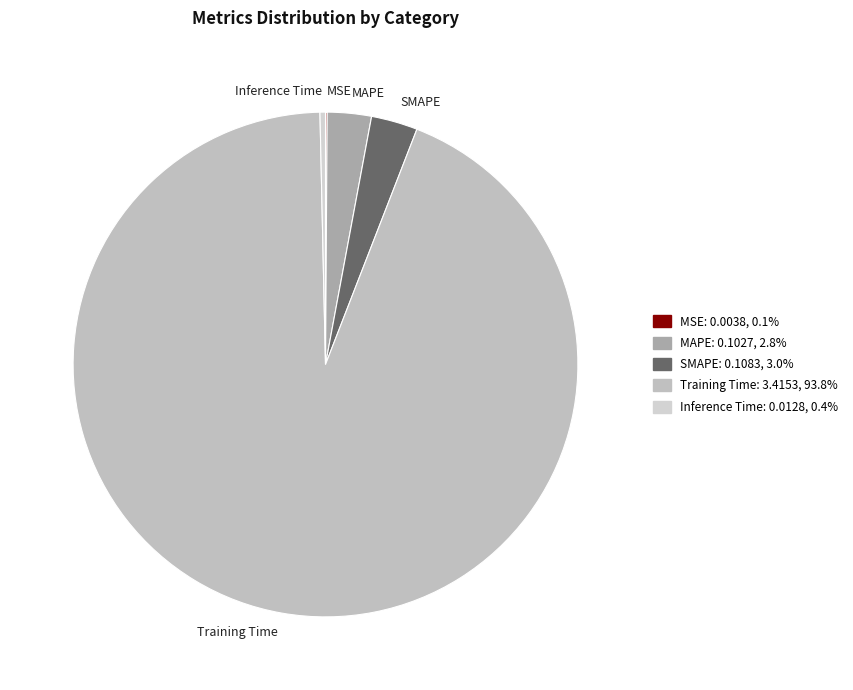

Do SMAPE and Training Time together represent more than half of the pie?

Yes